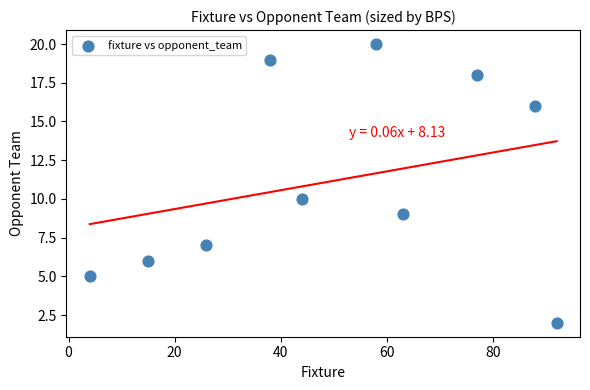

What Y value in the scatter plot is closest to 11?

10